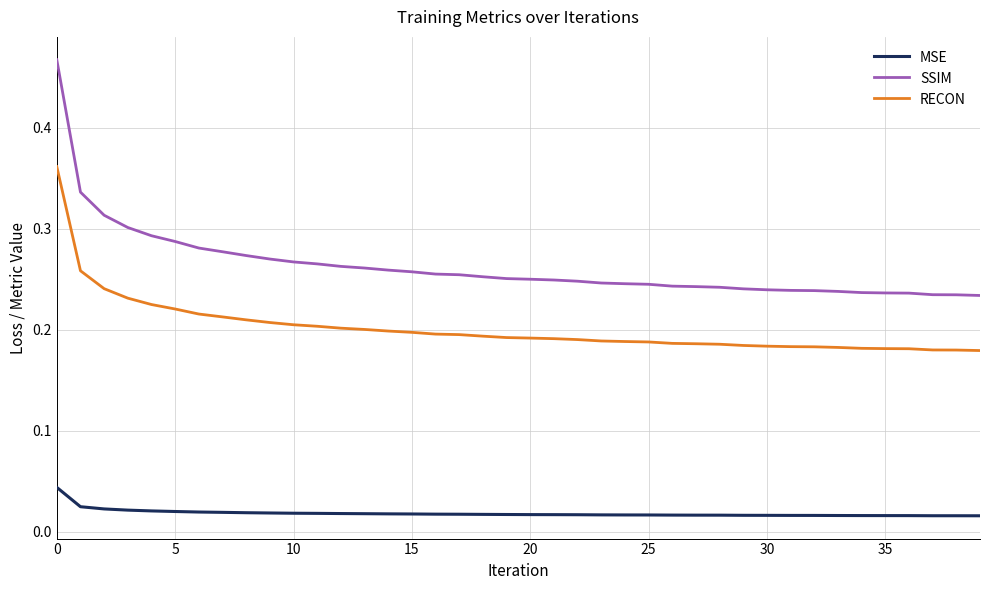

Which series has the largest total across all categories?

SSIM